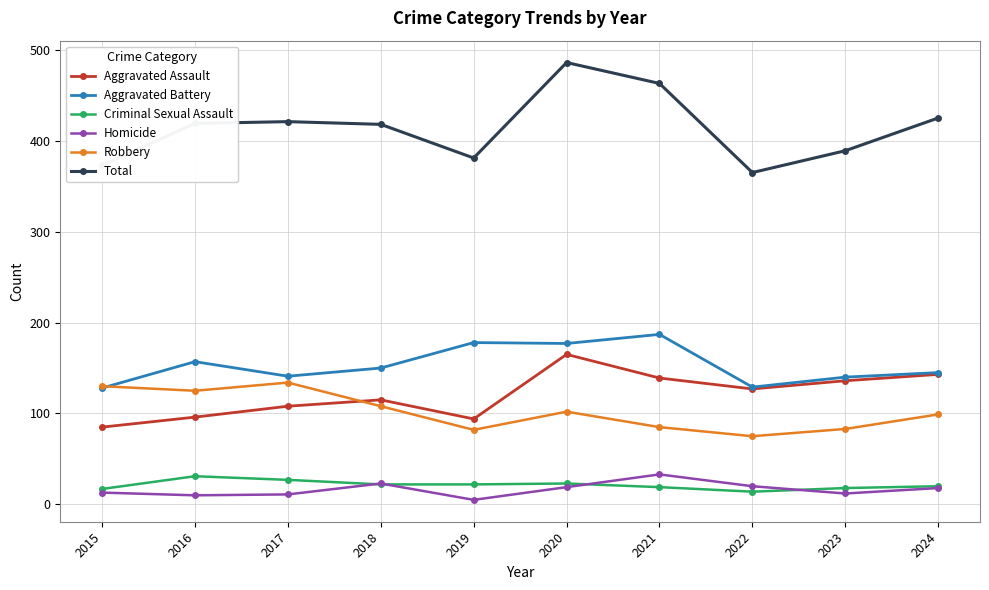

In Aggravated Assault, how many points are higher than both neighbors (excluding endpoints)?

2